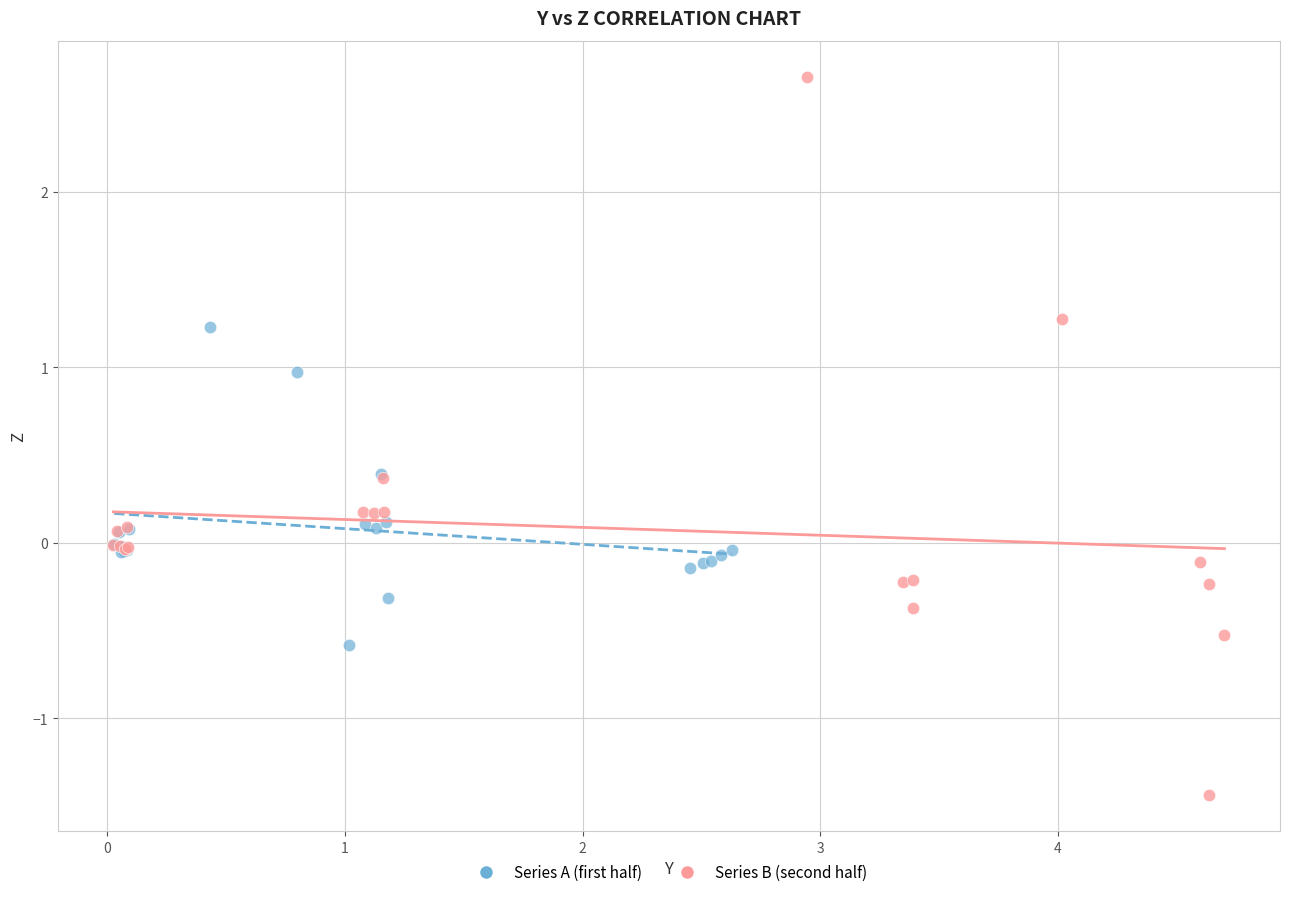

Which series has the widest spread of Y values?

Series B (second half)